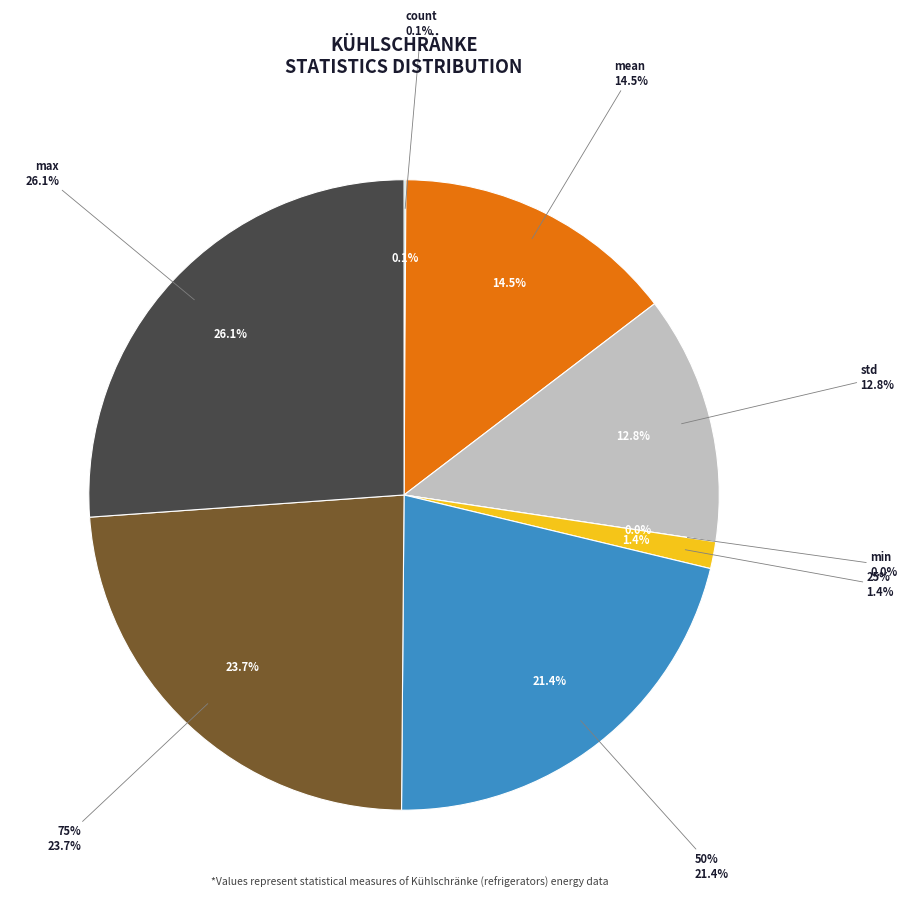

Count the number of slices in the pie.

8